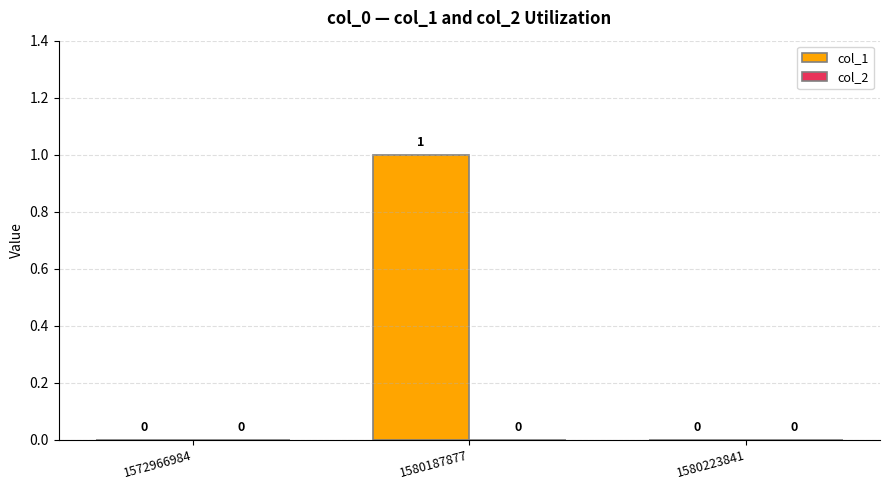

At which category does the chart reach its peak across all series?

1580187877